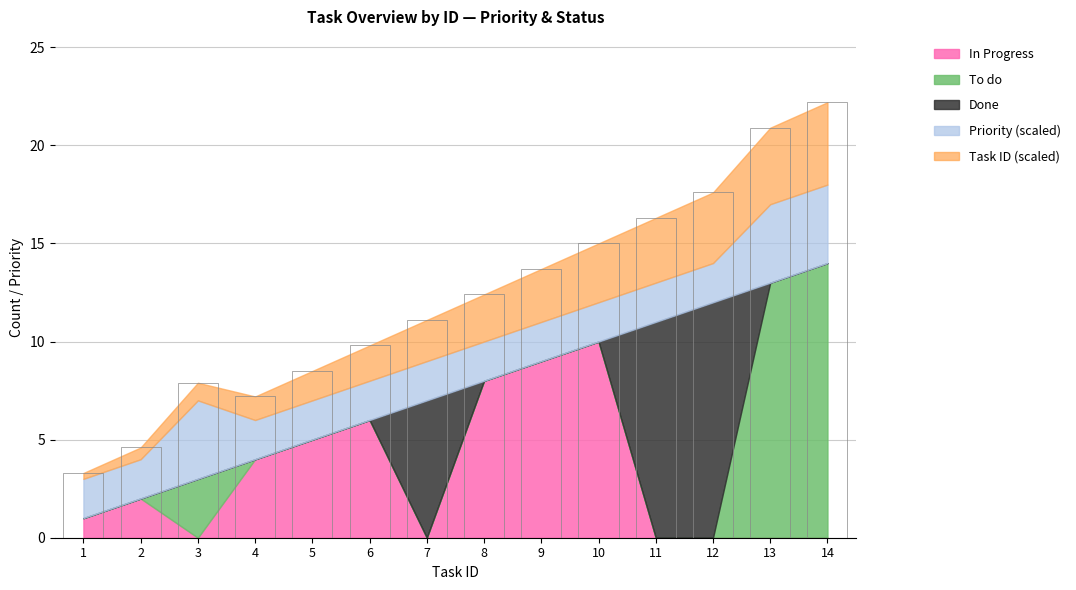

What is the difference between the maximum and second lowest values in the Priority series?

1